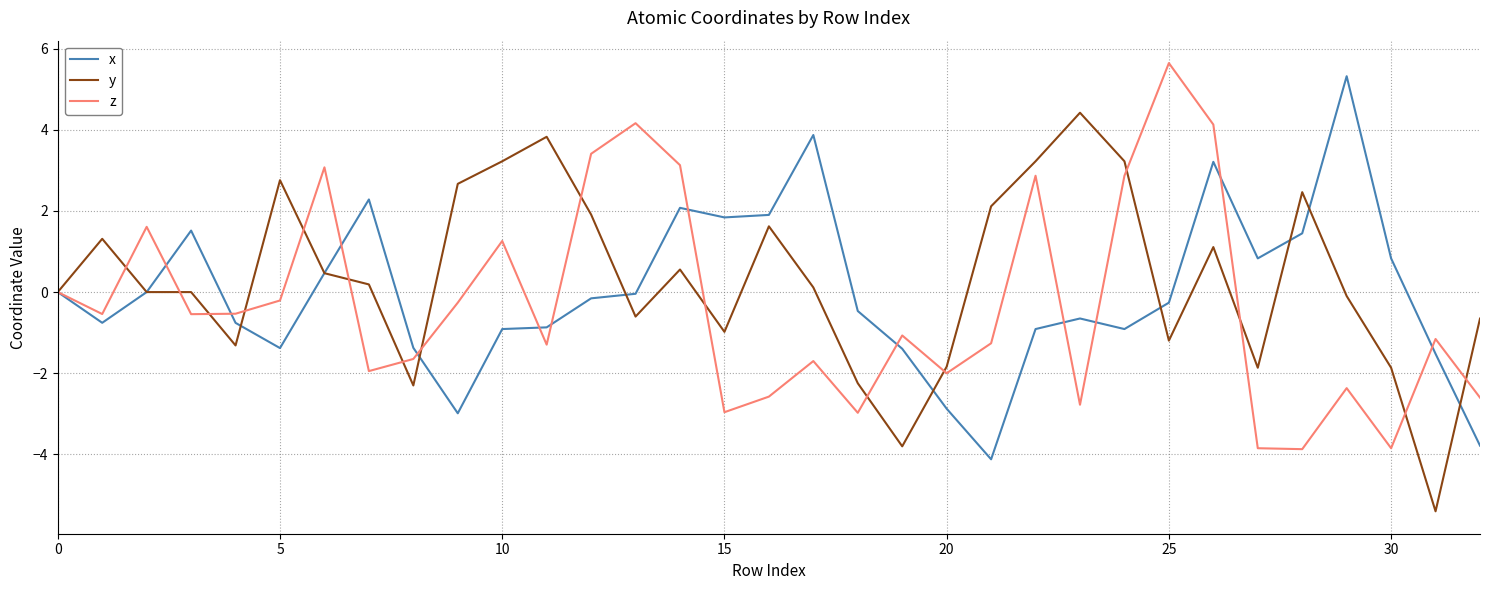

What is the greatest value displayed?

5.6